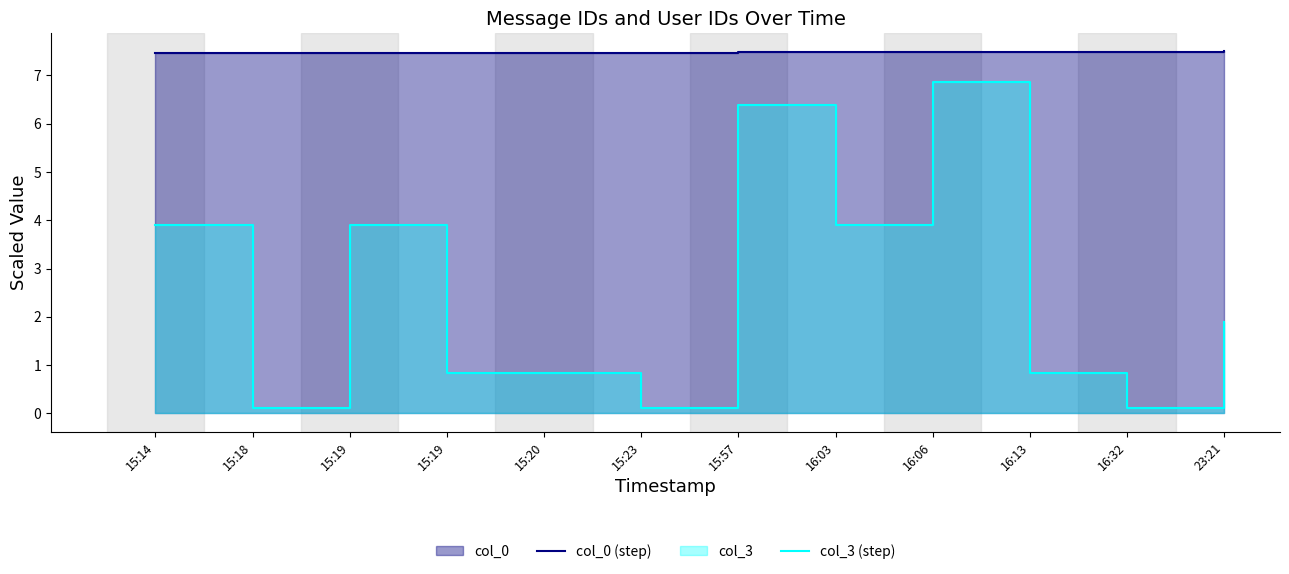

The col_3 (step) series shows 1.0 at 23:21. True or false?

False